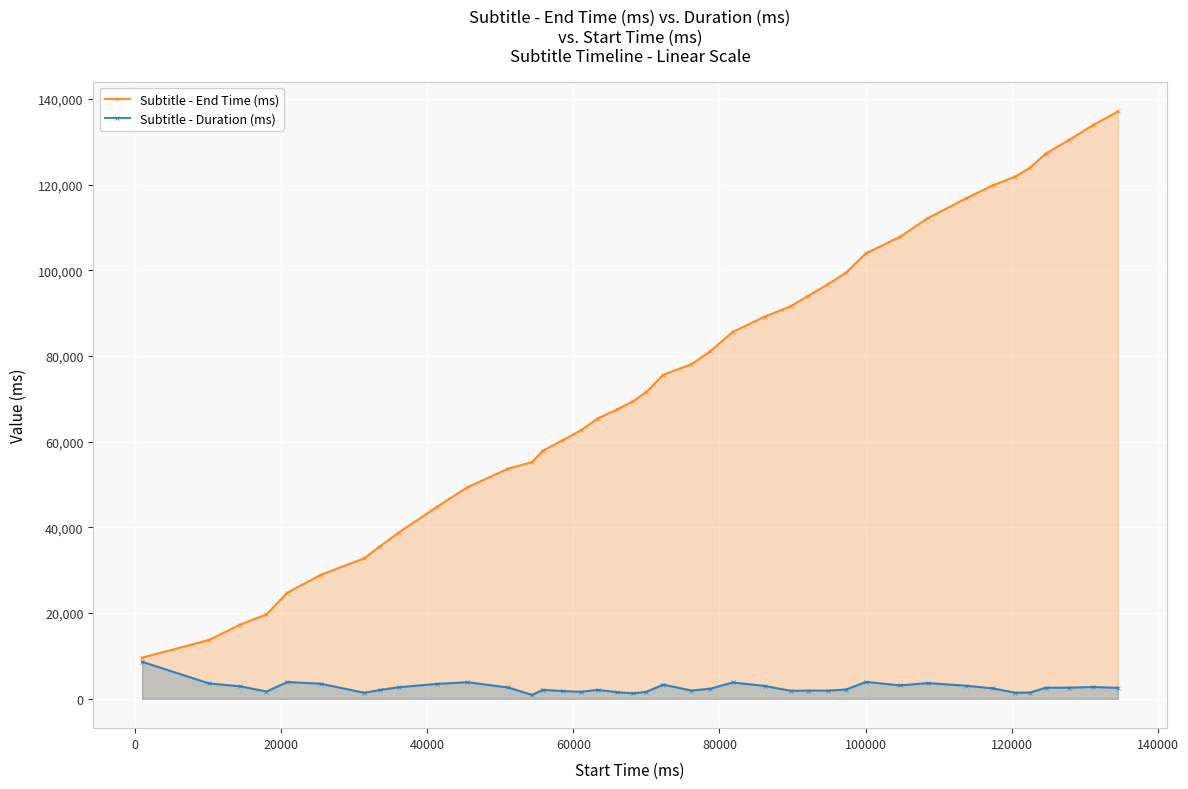

Rank the series by their maximum value, from lowest to highest.

Subtitle - Duration (ms), Subtitle - End Time (ms)